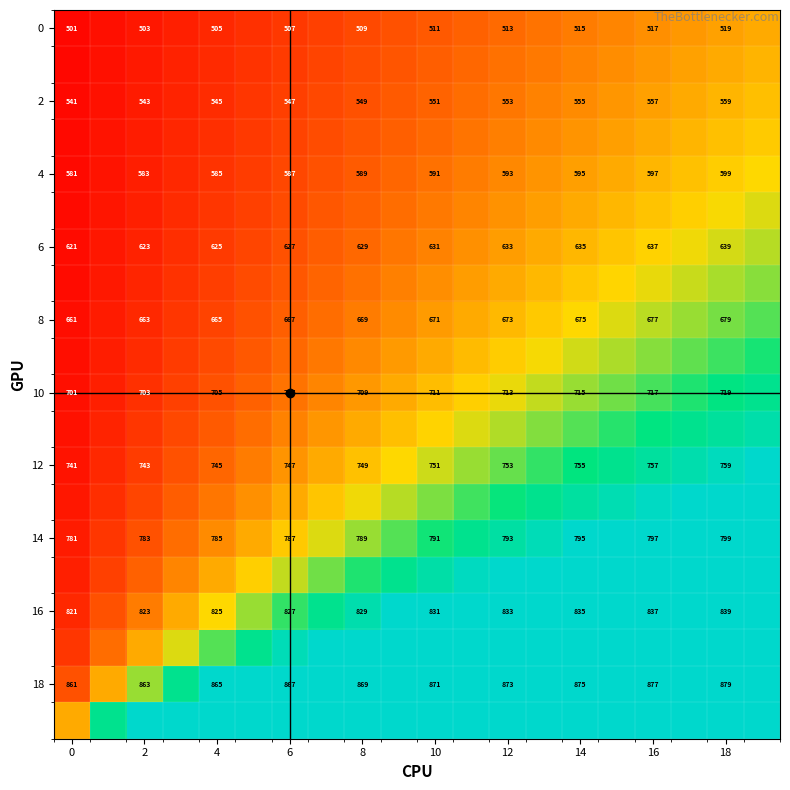

What is the spread (max minus min) of values at 11?

11.4